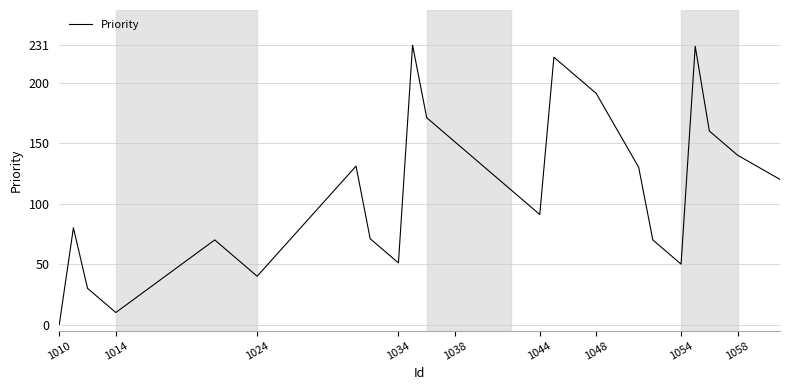

What is the maximum value shown in the chart?

231